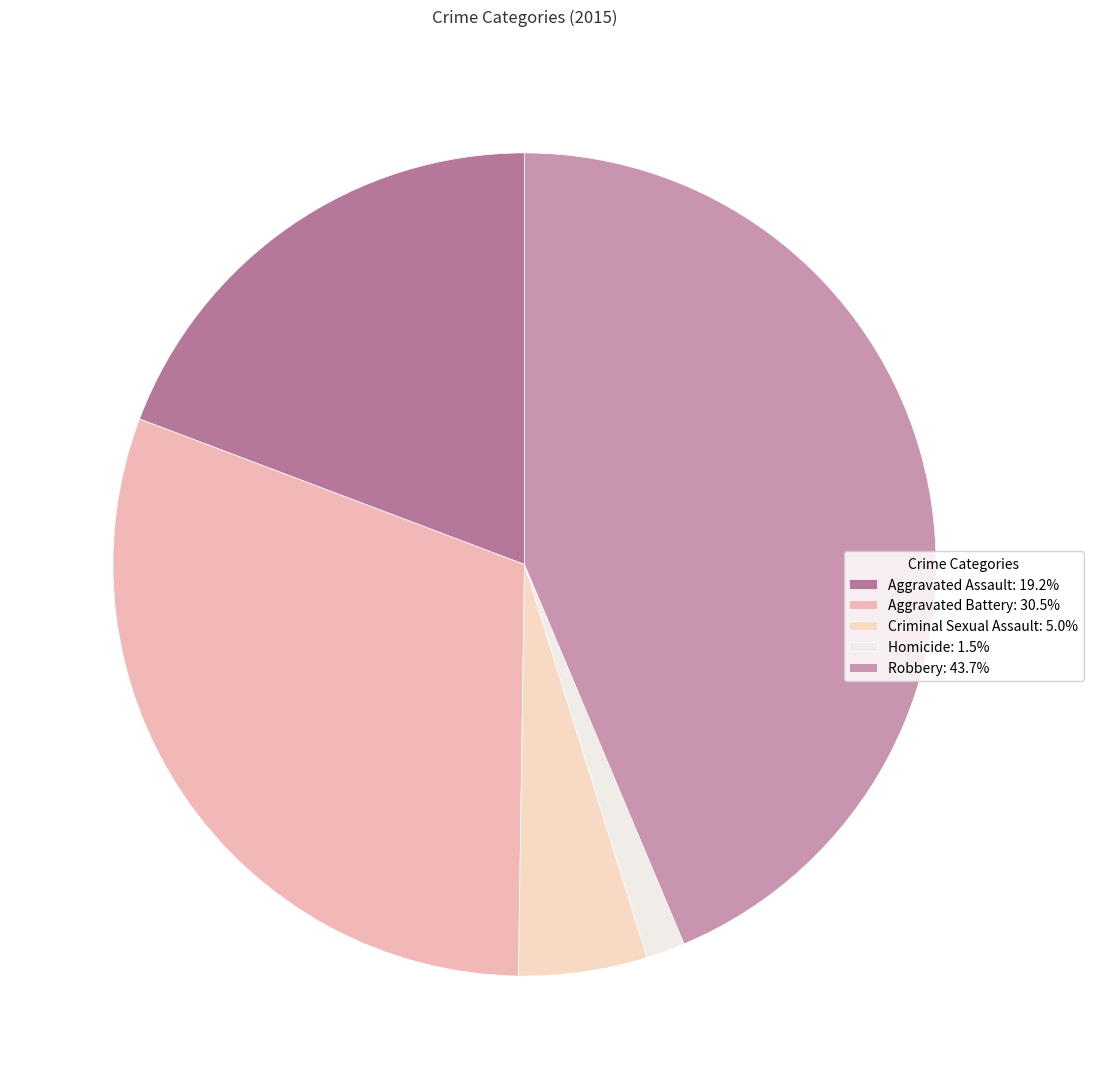

Rank the categories by value from lowest to highest.

Homicide, Criminal Sexual Assault, Aggravated Assault, Aggravated Battery, Robbery